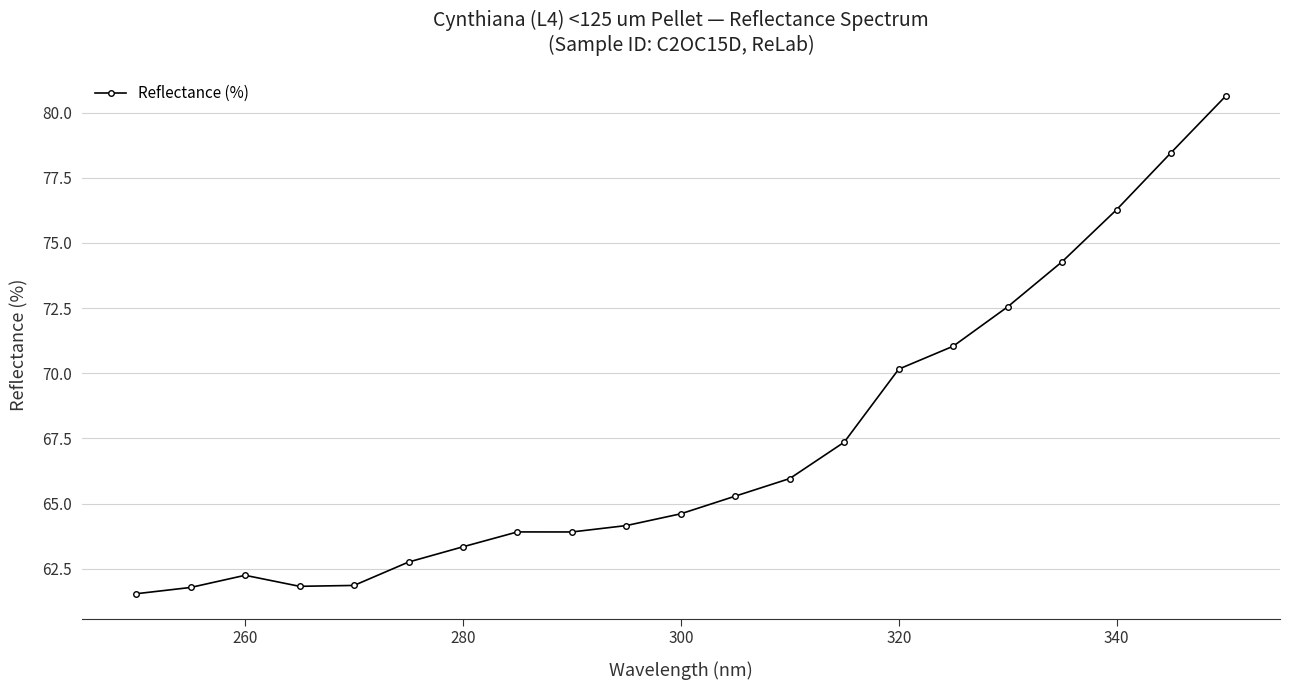

What is the minimum value shown in the chart?

61.5